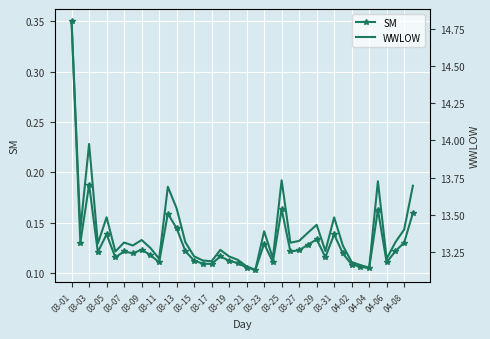

True or false: SM has more than 1 interior local peaks.

True